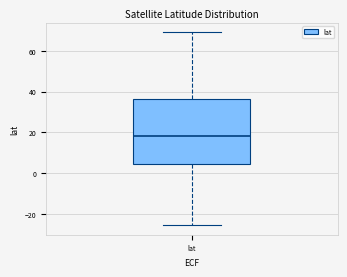

Transcribe this box plot: give where the median line is, the range the box spans, and where the two whiskers end, as read against the y-axis. The values are not printed on the chart, so give them approximately, as read against the axis.

median 18, box 4 to 36, whiskers -26 to 70